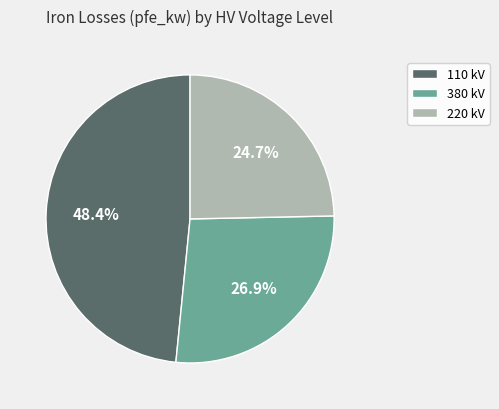

How many segments does this pie chart have?

3